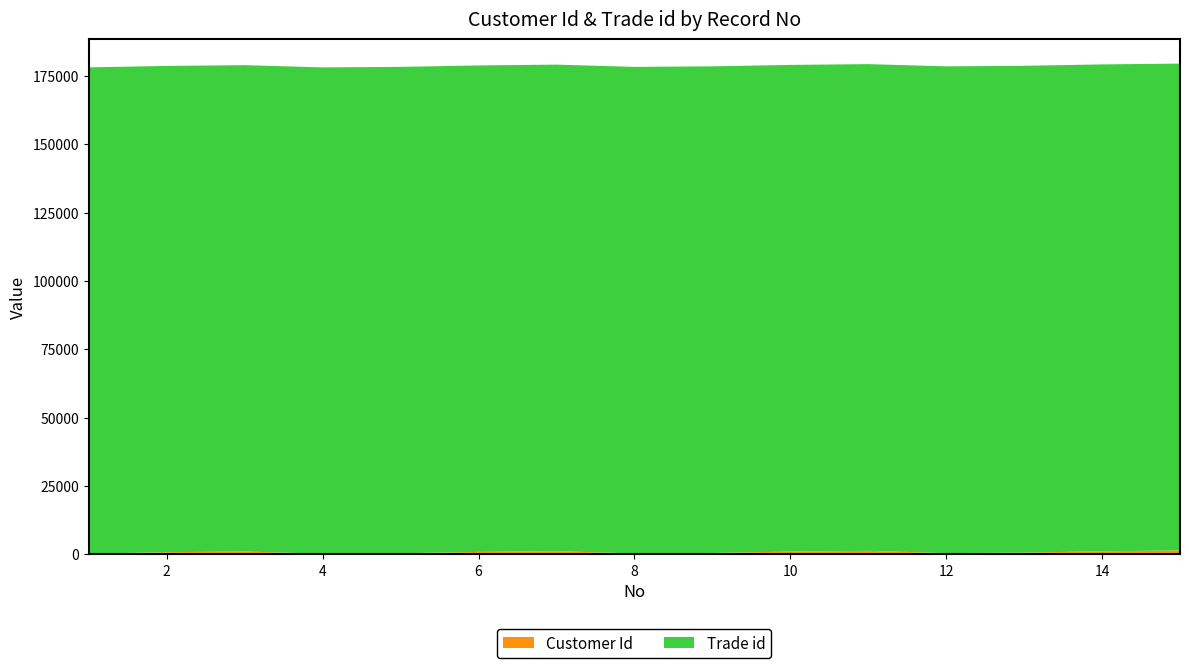

Reading right to left, what are all the values shown in this chart?

Customer Id: 1344	1068	565	387	1224	948	445	267	1104	828	325	147	984	708	205
Trade id: 178136	178113	178106	178083	178060	178053	178030	178007	178000	177977	177954	177947	177924	177917	177894